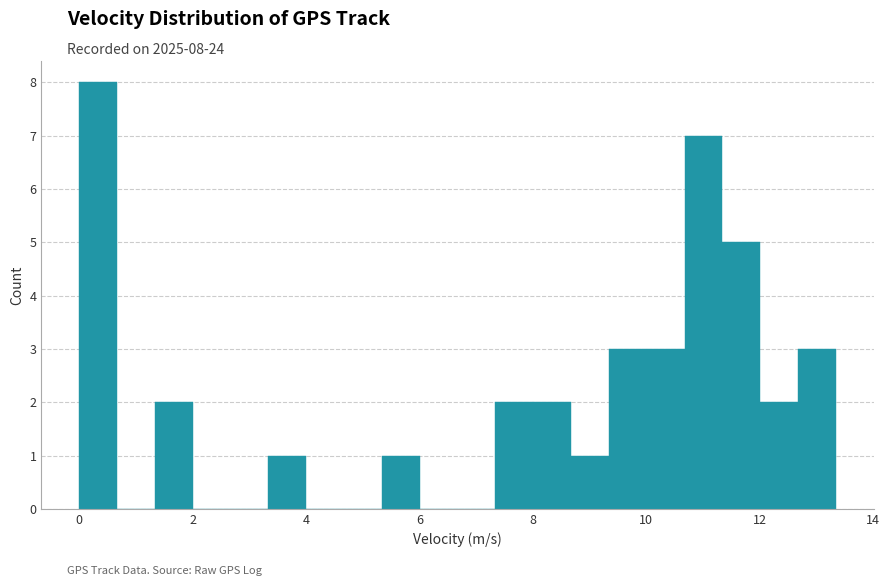

Around what value on the x-axis is the tallest bar? Give the approximate position of its centre, as read against the axis.

0.4